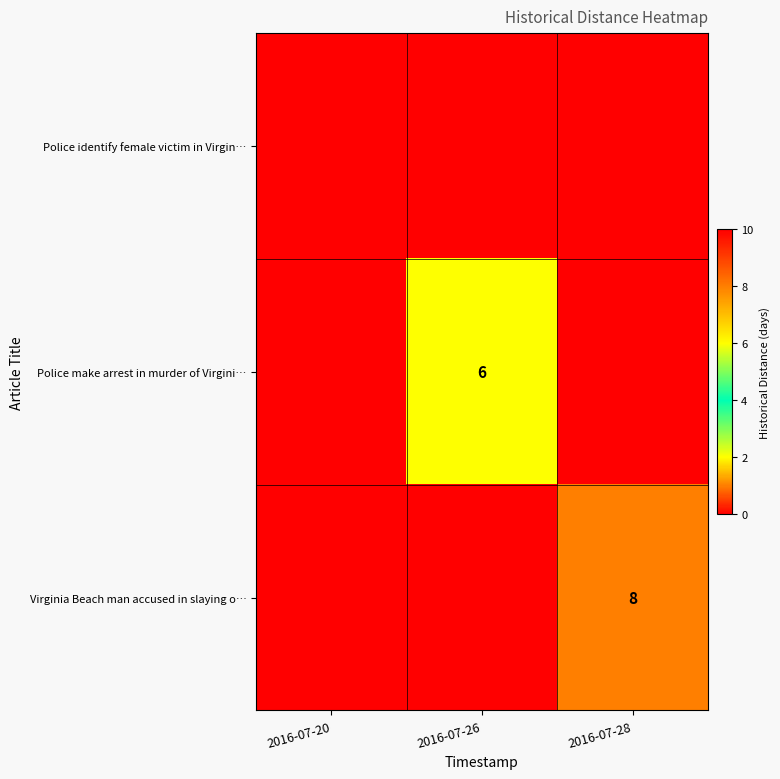

Which category has the lowest value across all series?

2016-07-20